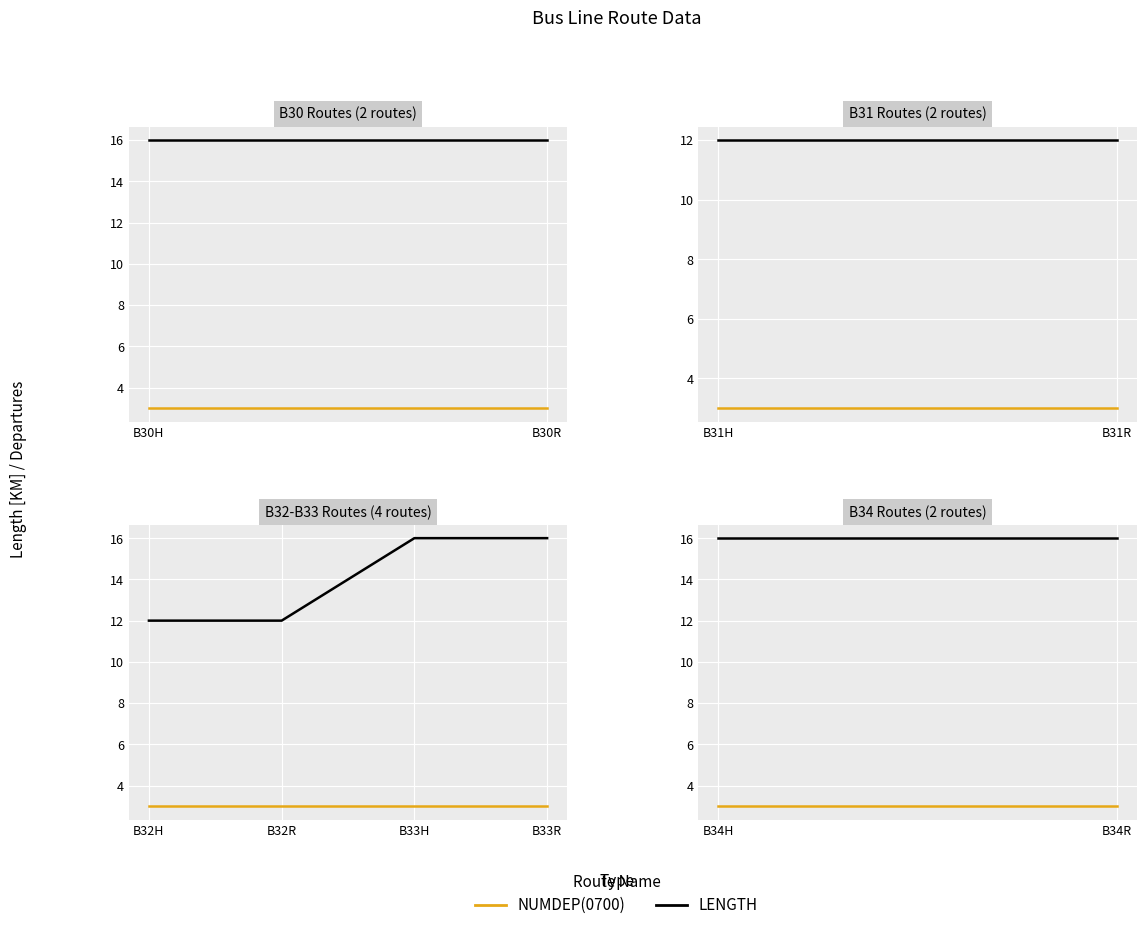

True or false: LENGTH has a value of 8 at B33R.

False